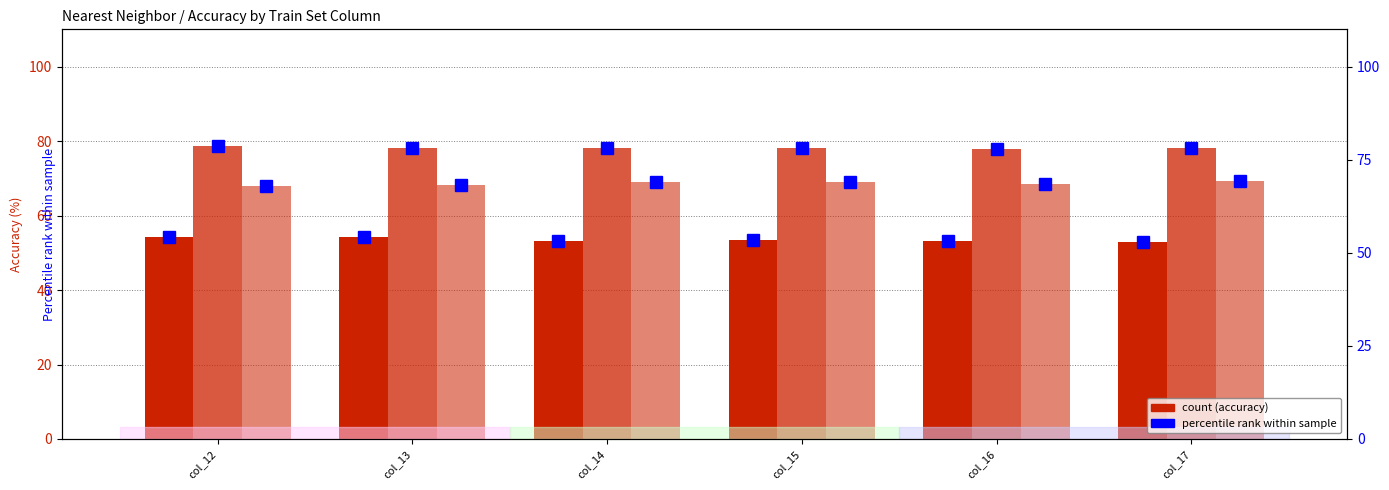

What is the difference between the szymon %rank values at col_13 and col_16?

0.1